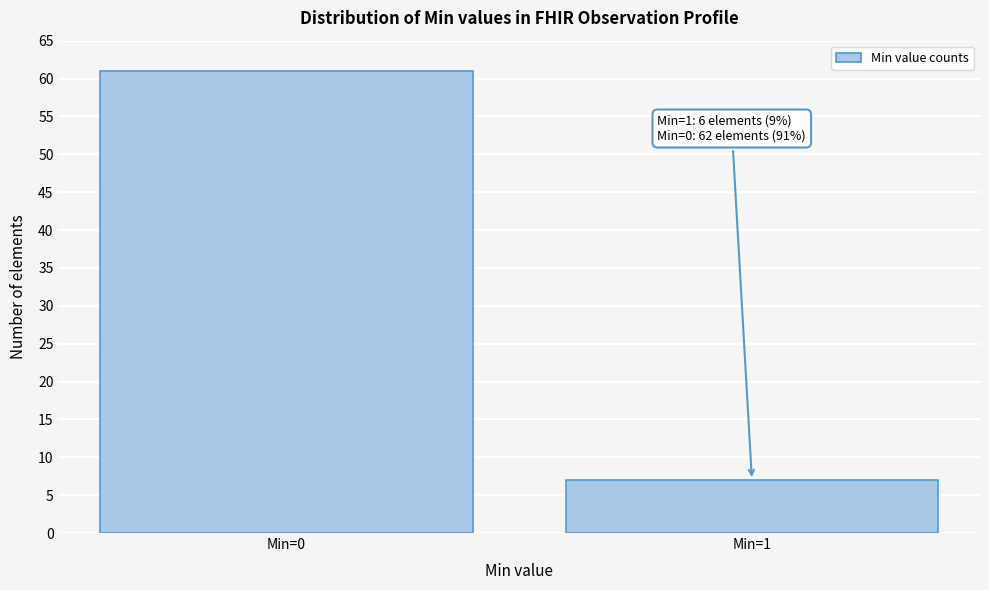

Reading left to right, what are all the values shown in this chart?

Min=0=61	Min=1=7